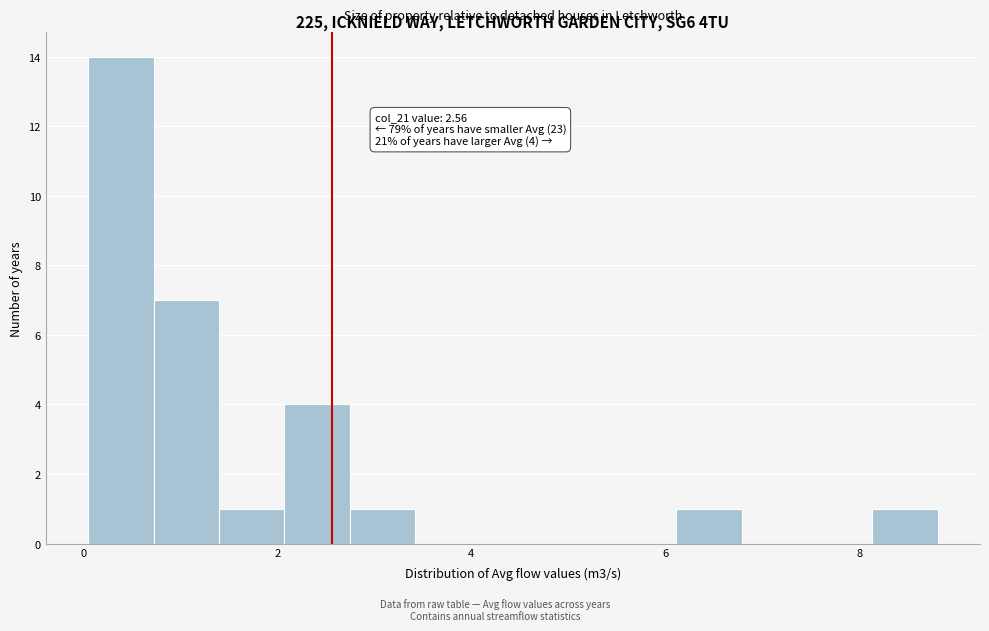

Around what value on the x-axis is the tallest bar? Give the approximate position of its centre, as read against the axis.

0.4